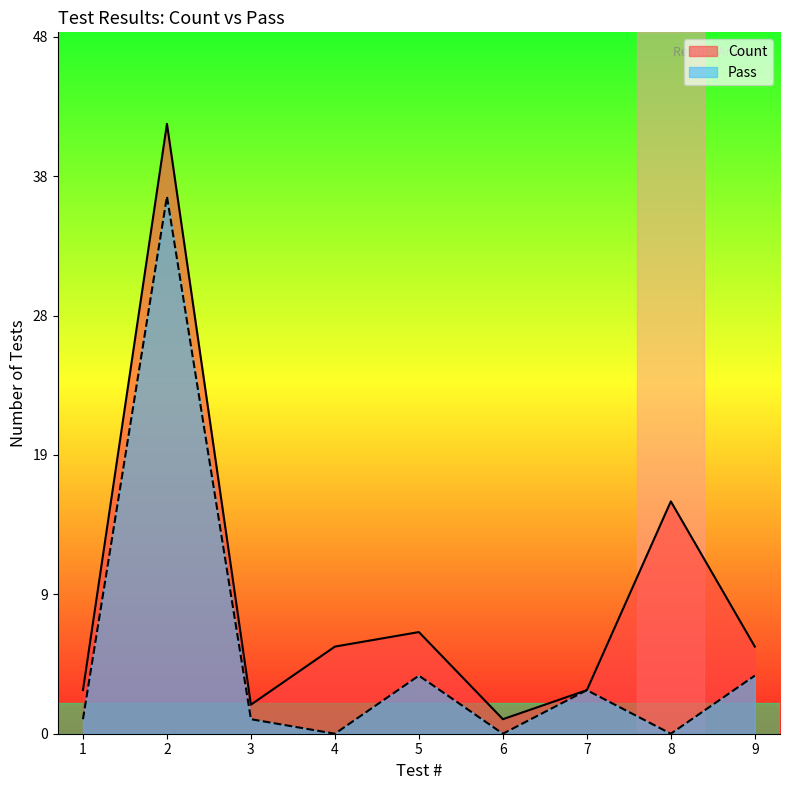

Reading right to left, list all the values displayed in this chart.

Count: 9=6	8=16	7=3	6=1	5=7	4=6	3=2	2=42	1=3
Pass: 9=4	8=0	7=3	6=0	5=4	4=0	3=1	2=37	1=1